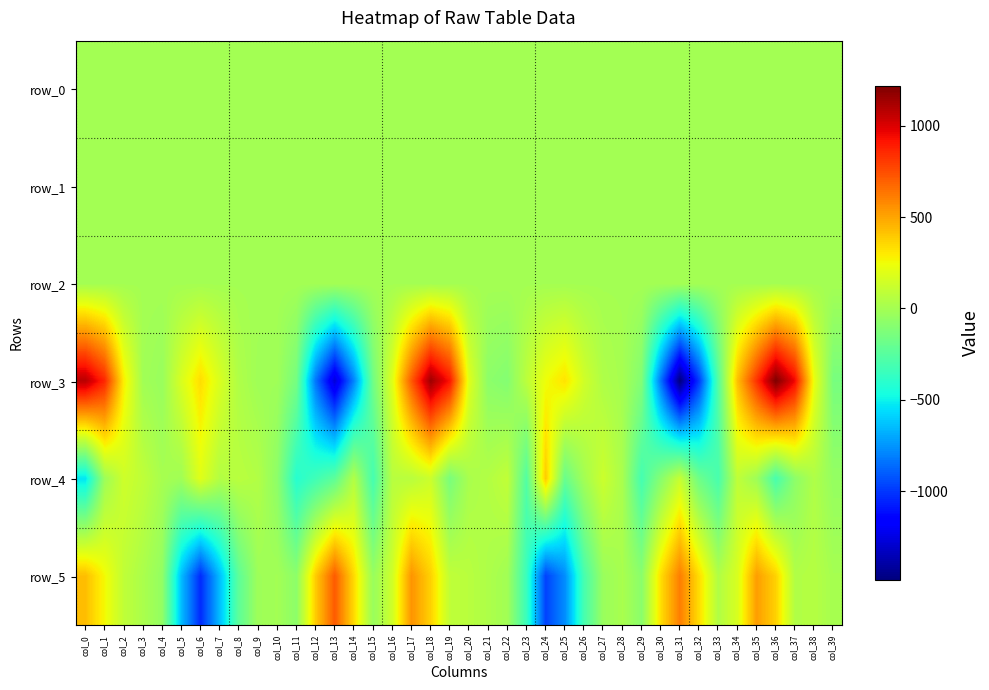

What is the sum of all row_4 values?

-2057.4